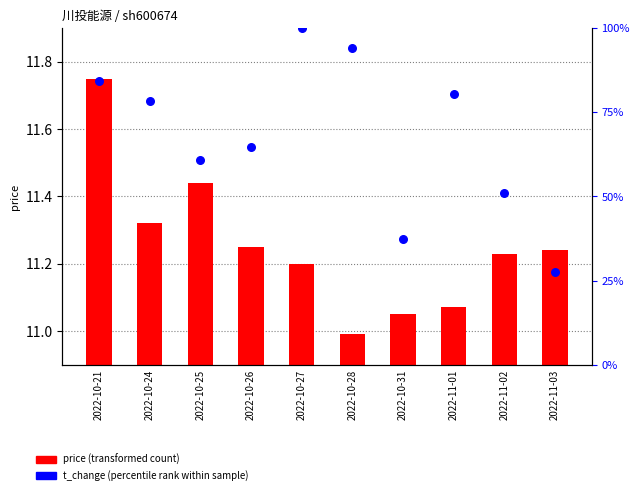

At which category is the sum across all series the highest?

2022-10-27